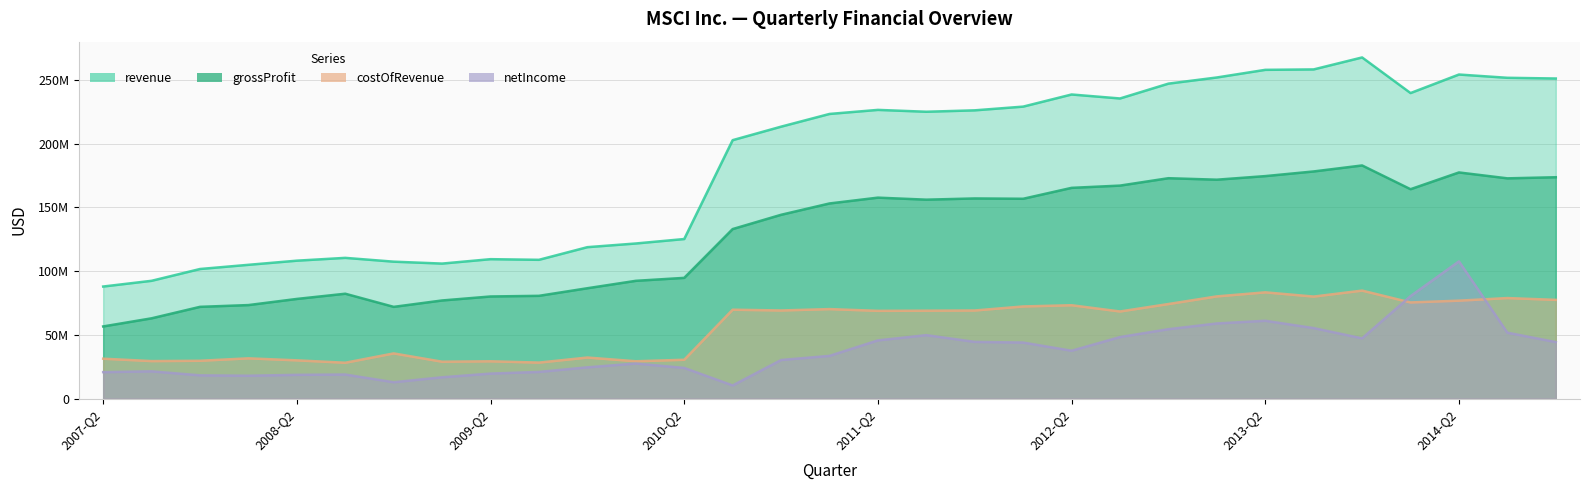

The grossProfit series shows 248.0 at 2011-Q2. True or false?

False